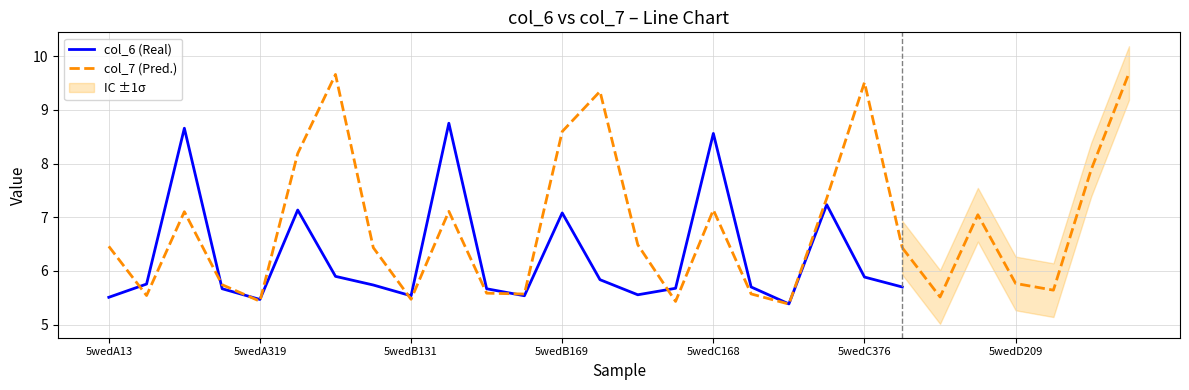

What is the difference between the col_6 (Real) values at 12 and 5wedB169?

1.4